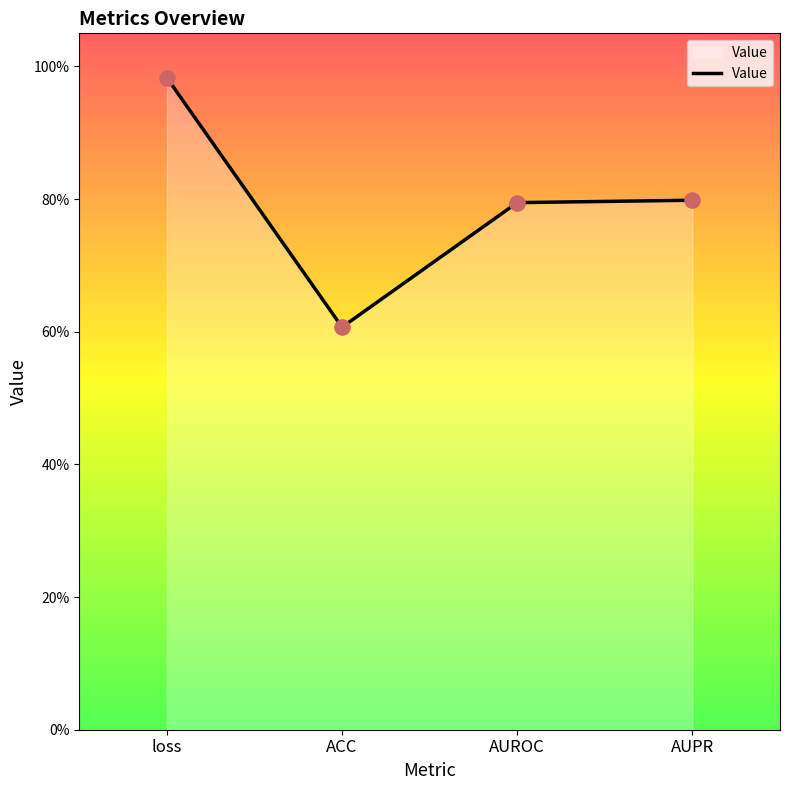

Which has a higher value, loss or AUROC?

loss